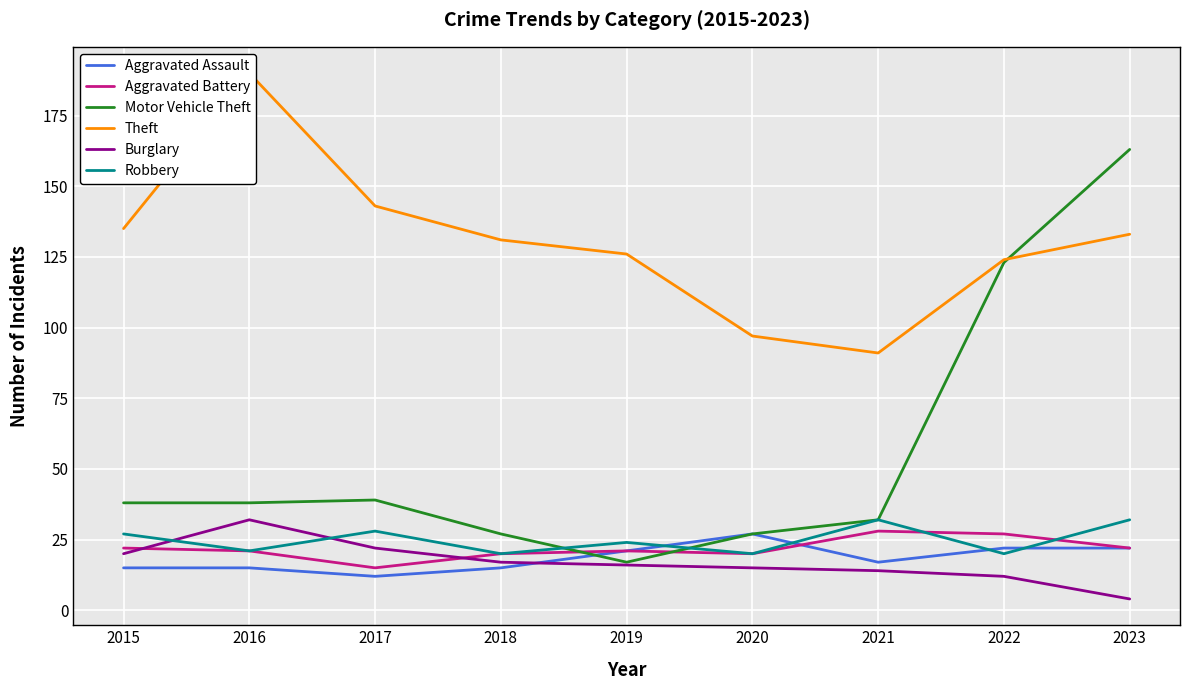

What is the spread (max minus min) of values at 2016?

175